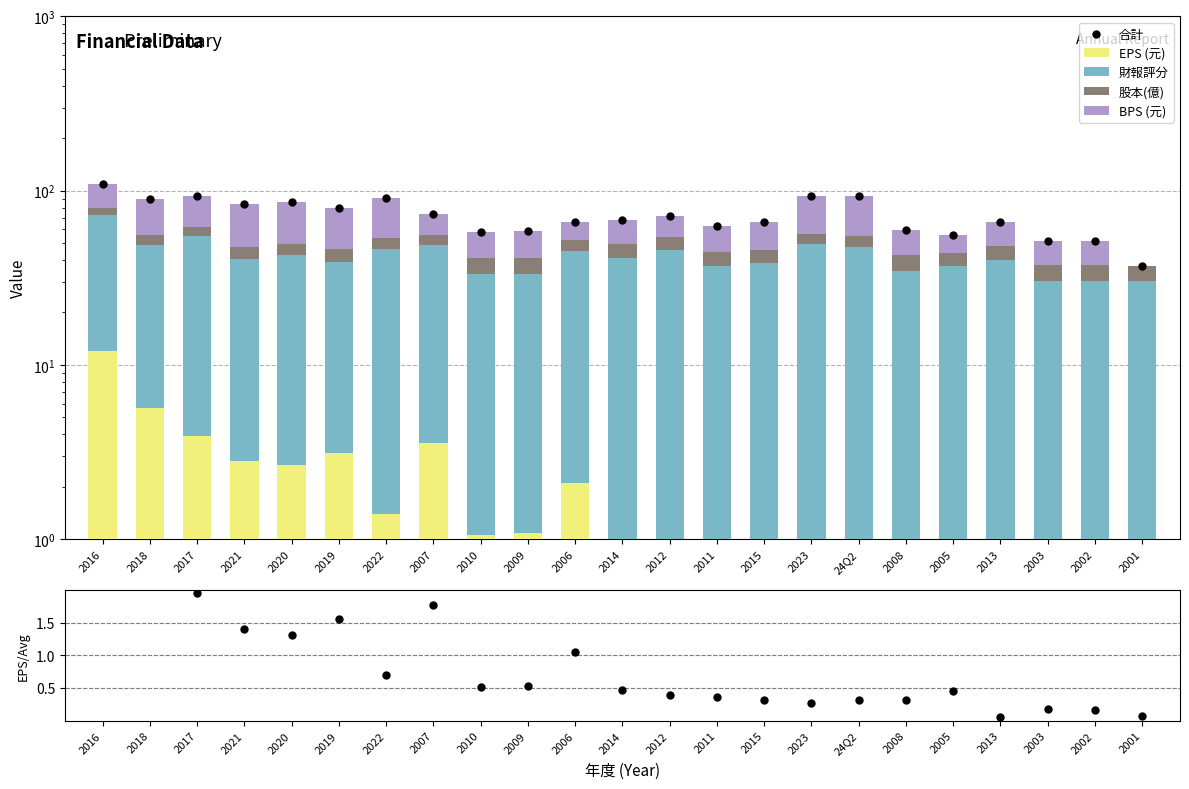

Which series contains the highest Y value?

合計